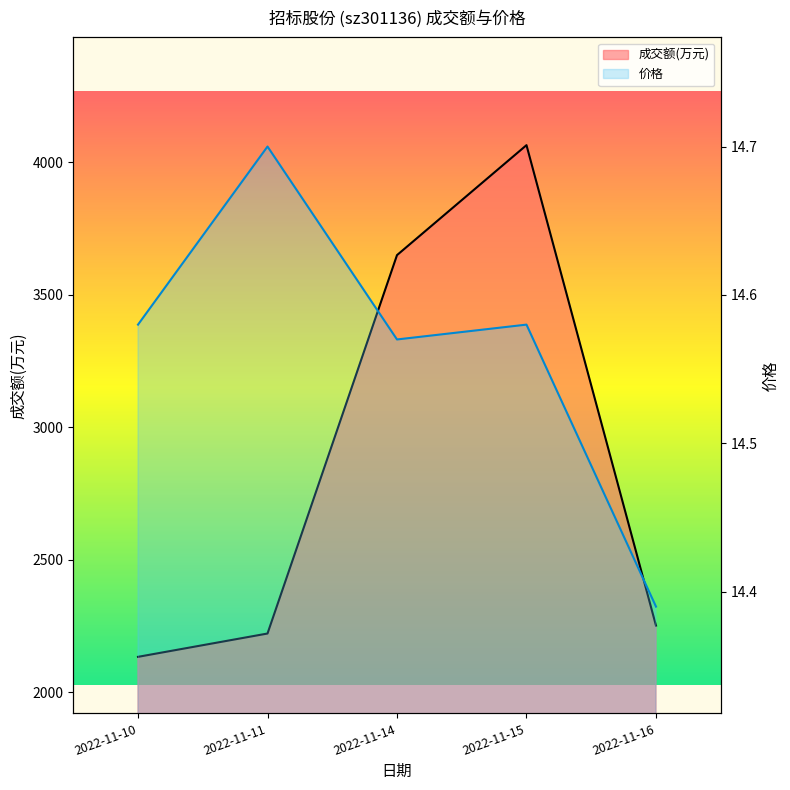

Is the value of 价格 at 2022-11-14 greater than the value of 成交额(万元) at 2022-11-11?

No